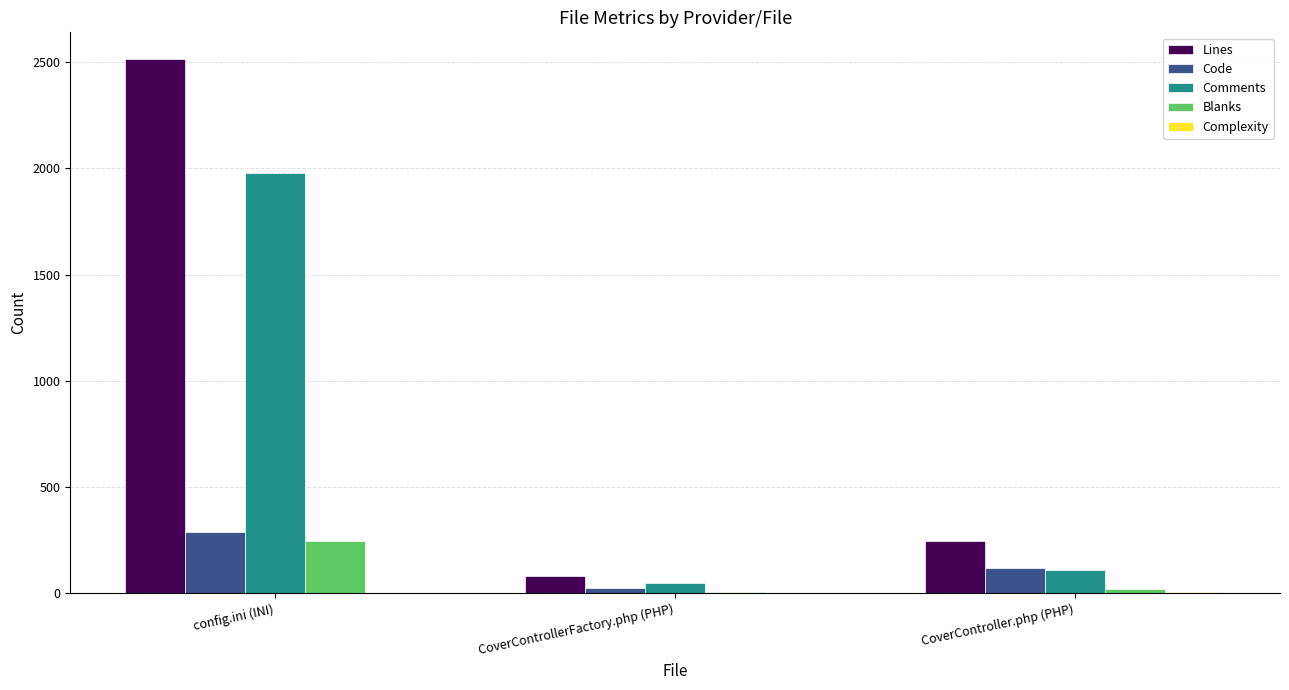

Is it true that Comments equals 109 at CoverController.php (PHP)?

True